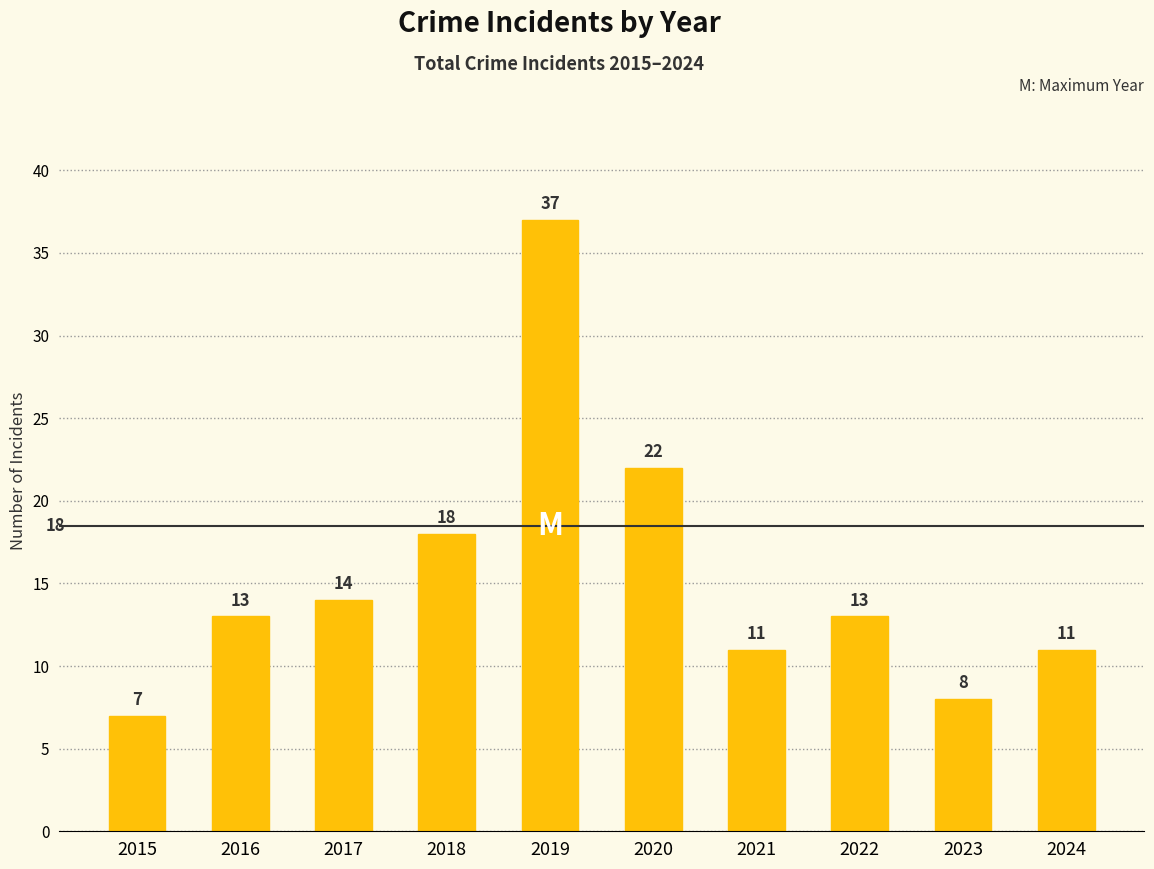

True or false: the data shows 37 at 2019.

True